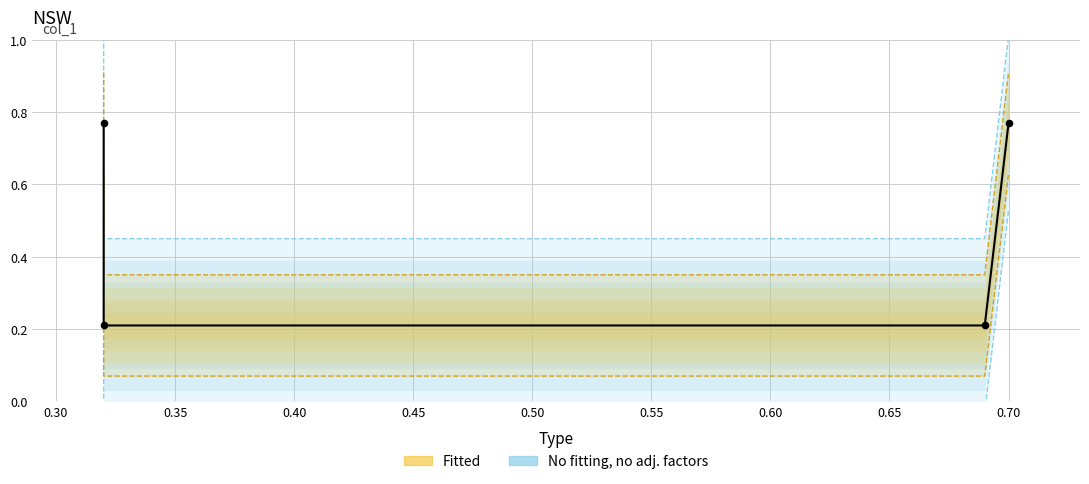

Which has a higher value, 0.32 or 0.69?

0.32